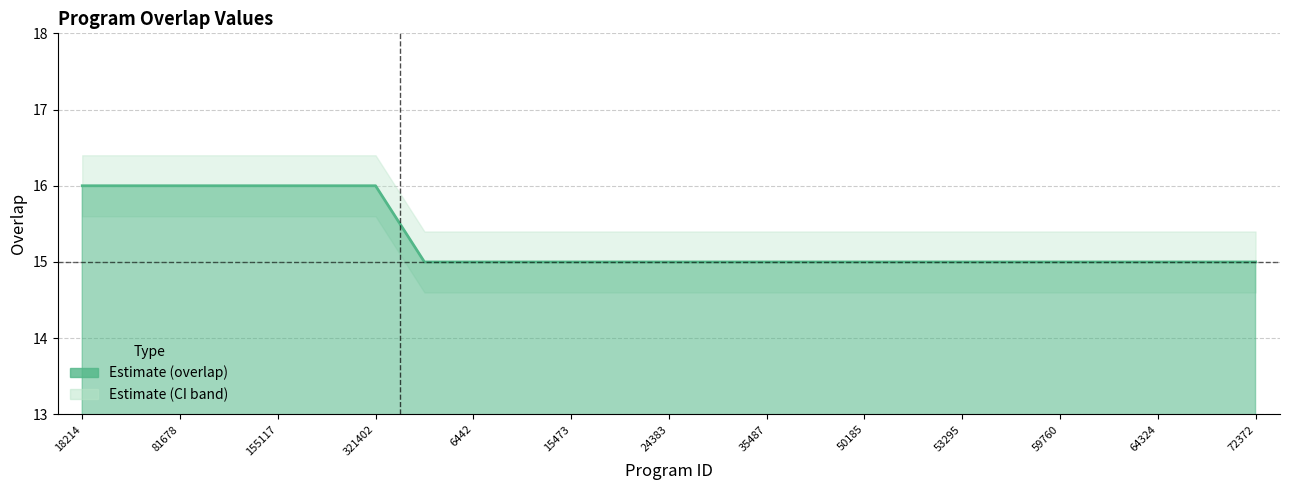

Reading left to right, list all the values displayed in this chart.

18214=16	63013=16	81678=16	83580=16	155117=16	241205=16	321402=16	6348=15	6442=15	9926=15	15473=15	24217=15	24383=15	27879=15	35487=15	36501=15	50185=15	53293=15	53295=15	53308=15	59760=15	60549=15	64324=15	64650=15	72372=15